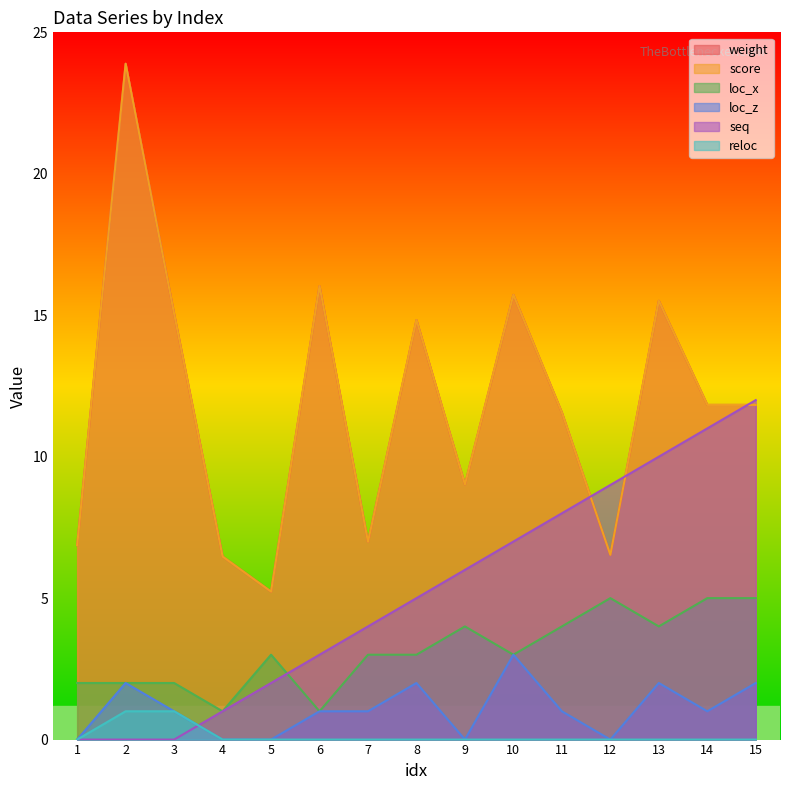

How many series are shown in this chart?

6